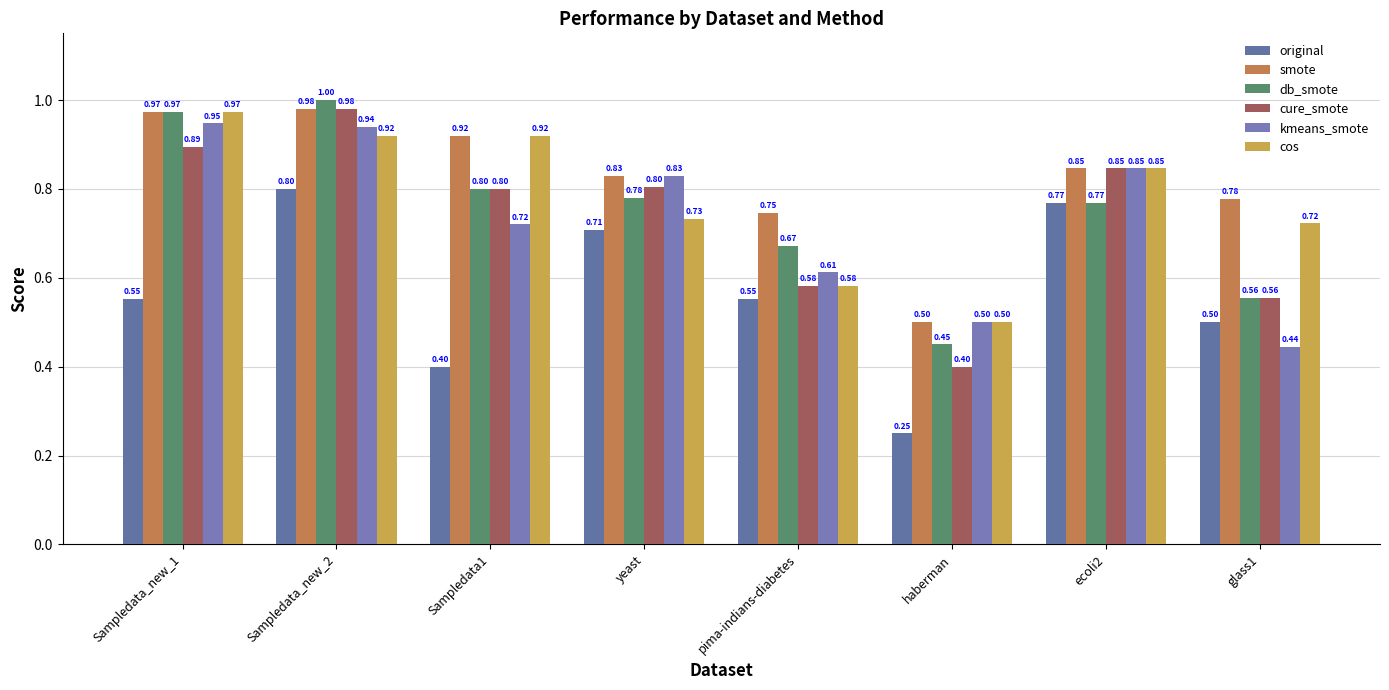

How many series are shown in this chart?

6